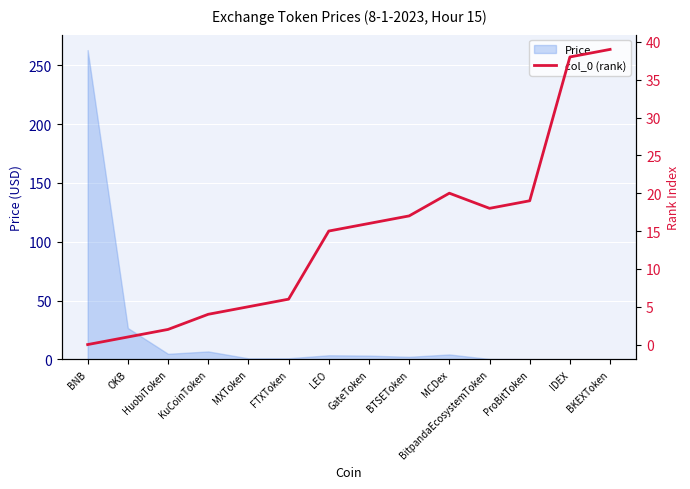

How many lines are shown in the chart?

1